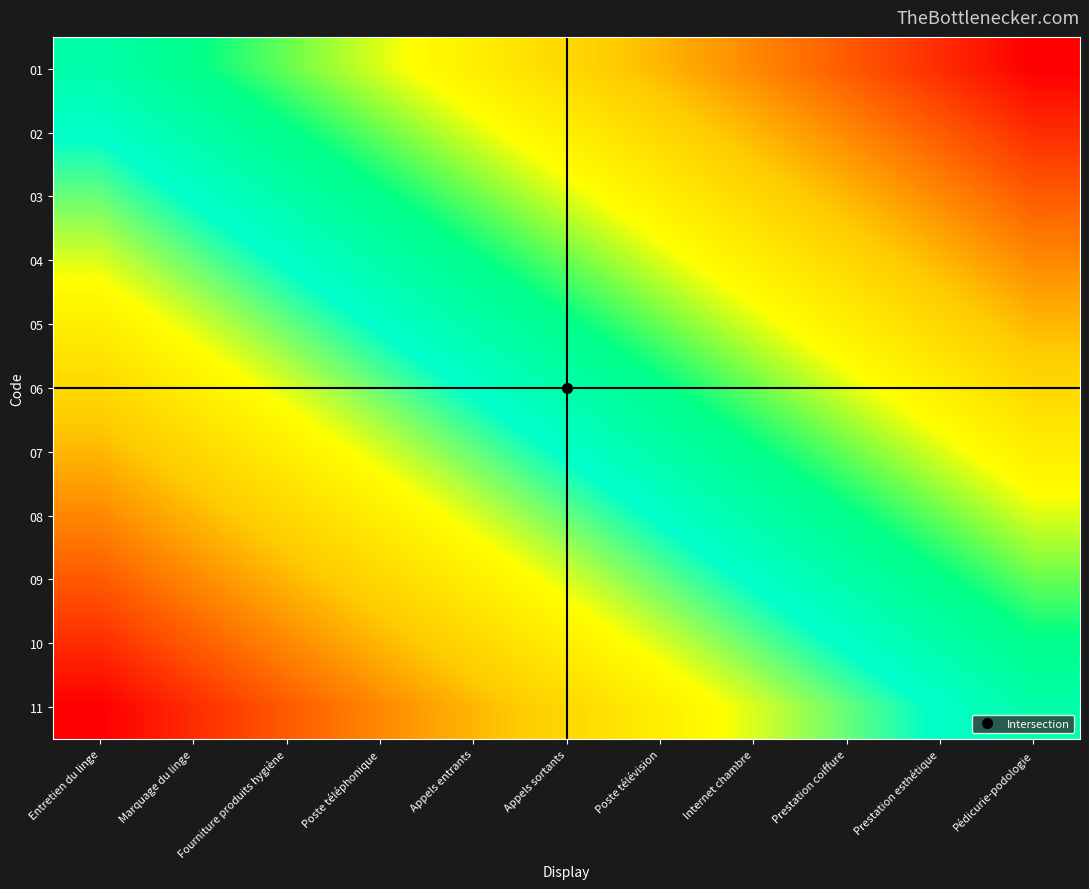

At which category is the sum across all series the highest?

Entretien du linge